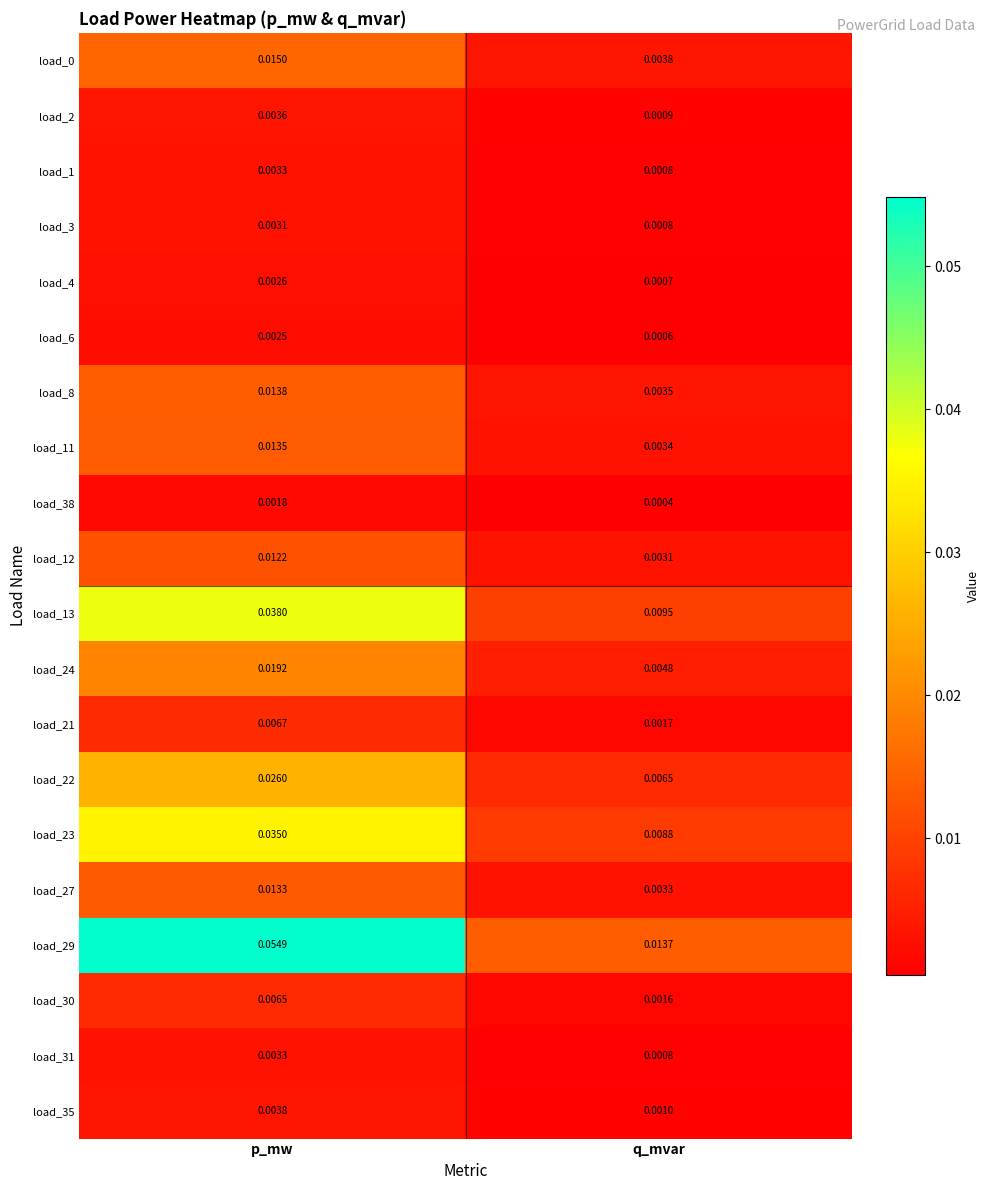

Which category has the lowest value across all series?

q_mvar